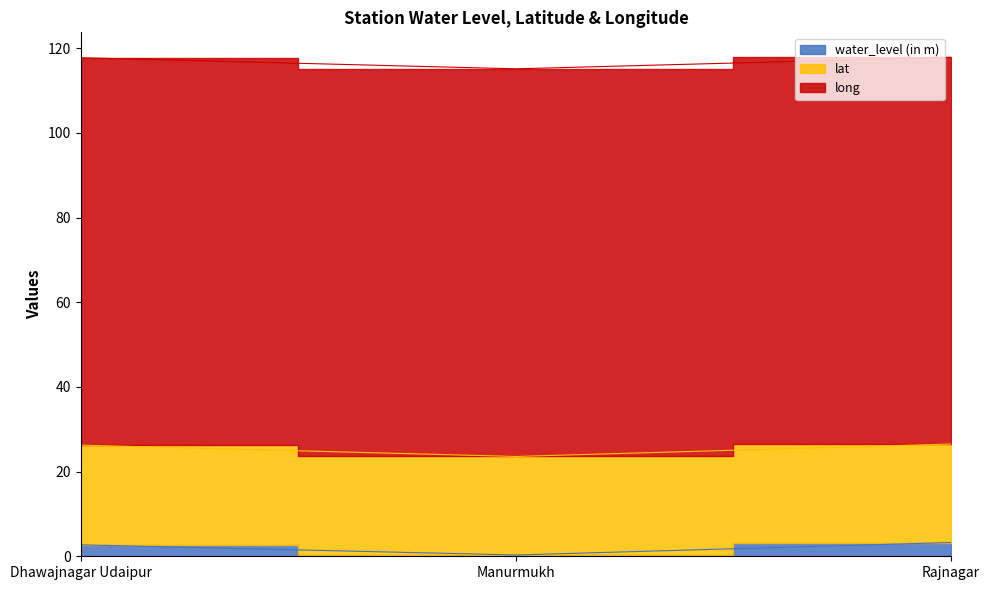

Which category has the highest value in the lat series?

Dhawajnagar Udaipur